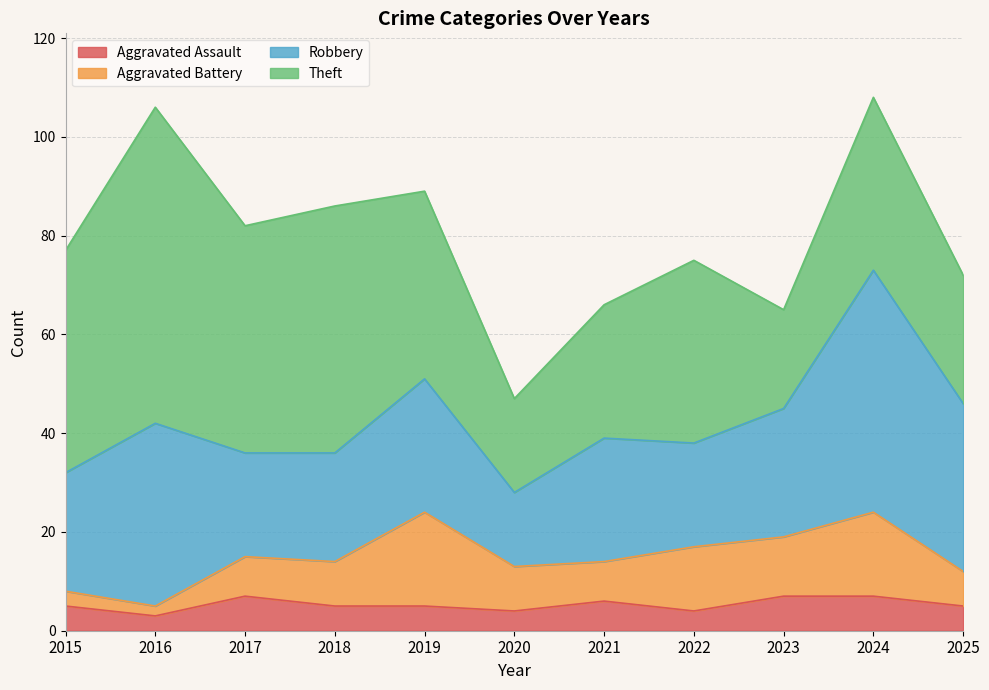

True or false: Theft and Aggravated Assault intersect in this chart.

False